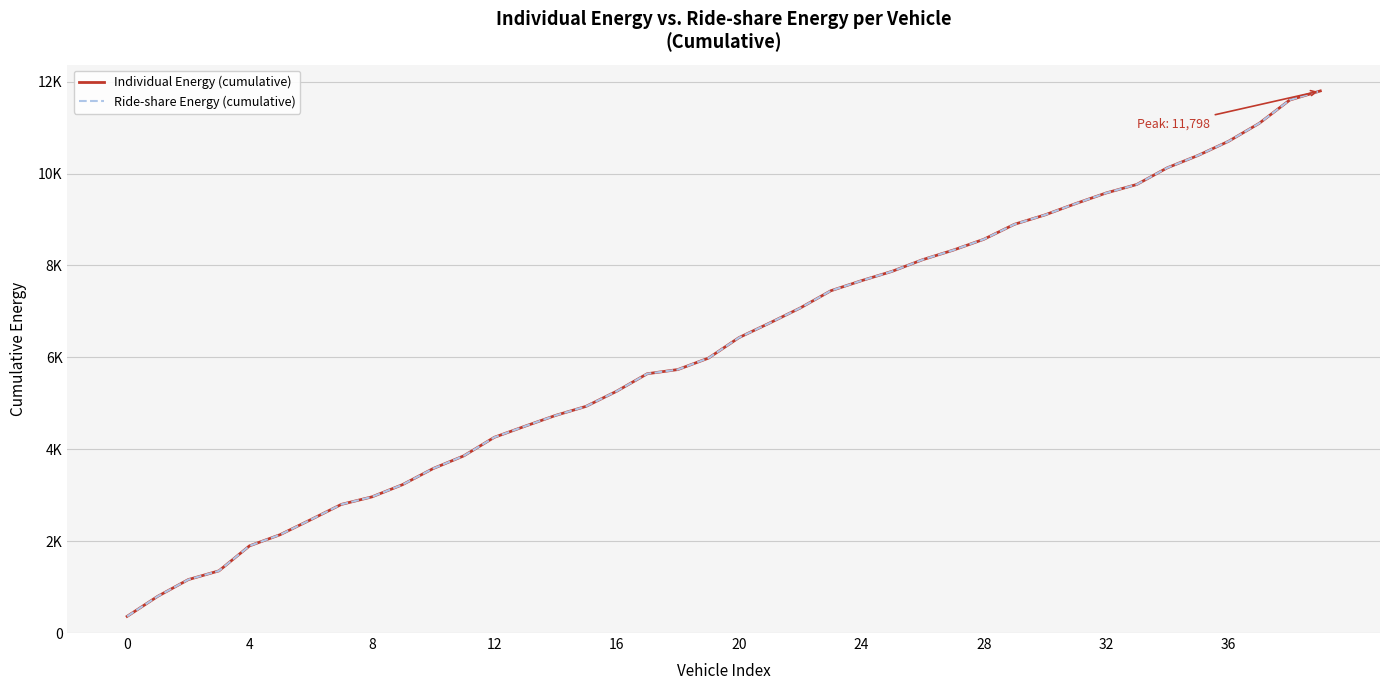

What is the lowest value of the Individual Energy (cumulative) series?

363